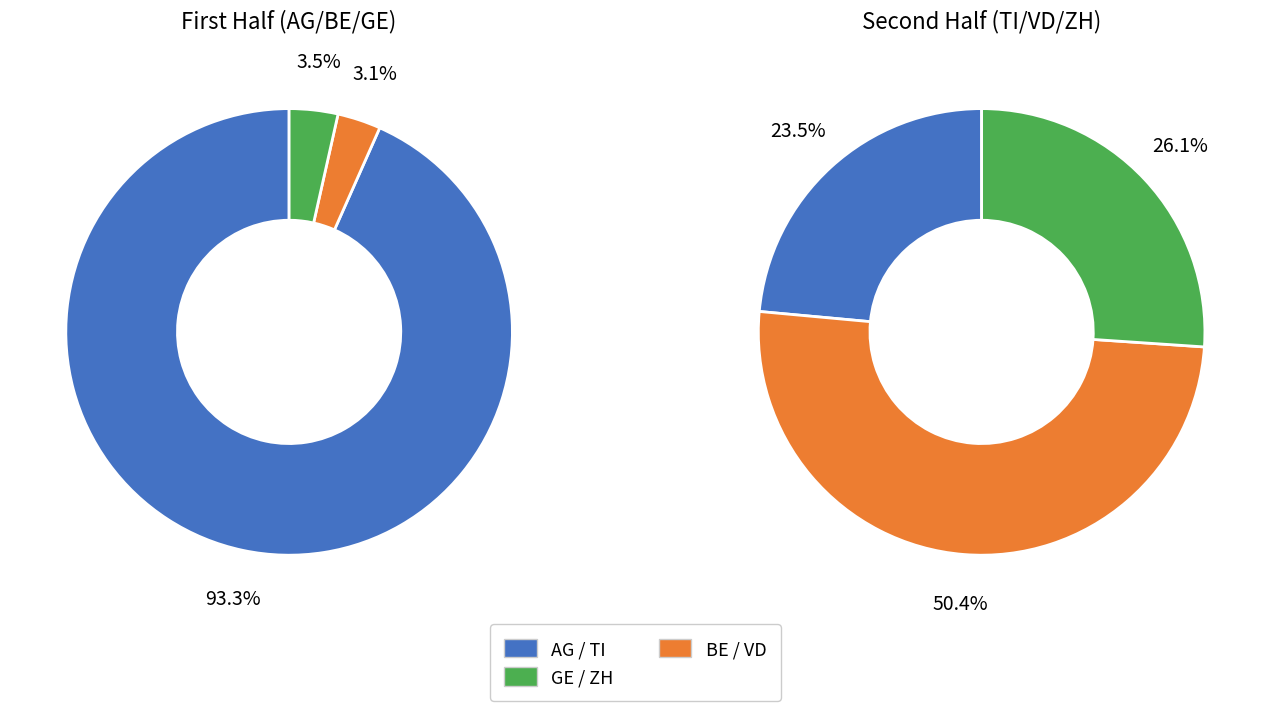

What is the largest slice in the pie chart?

AG